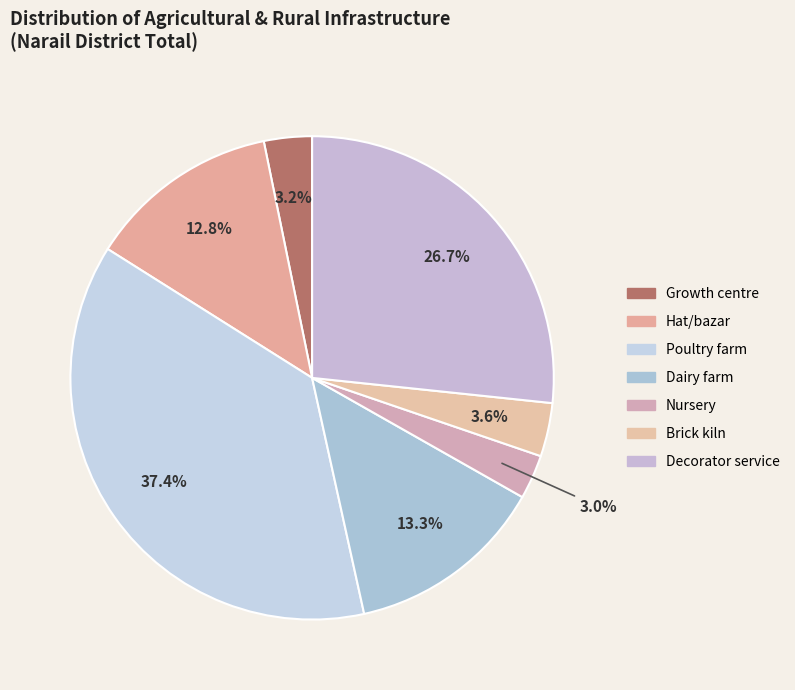

The Nursery slice represents 3% of the pie. True or false?

True